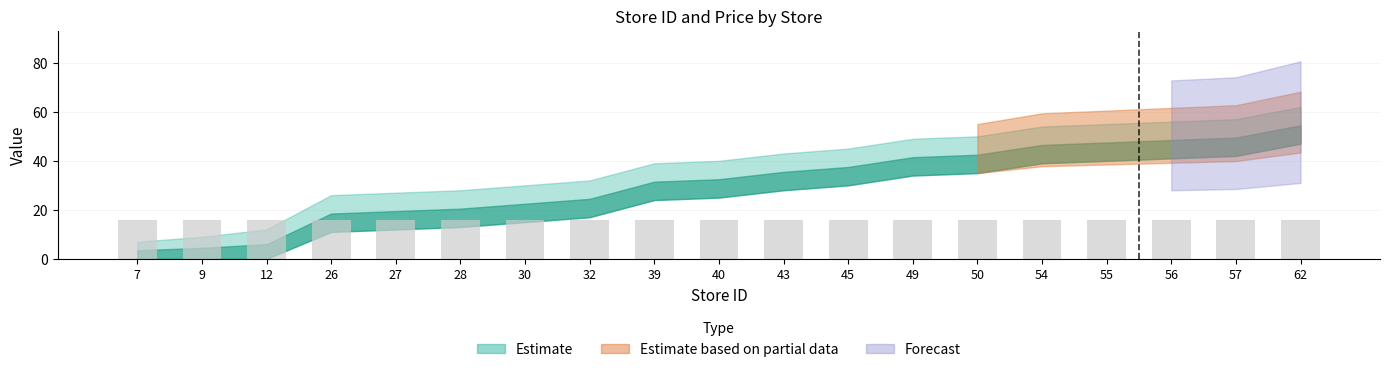

Reading right to left, list all the values displayed in this chart.

62=62	57=57	56=56	55=55	54=54	50=50	49=49	45=45	43=43	40=40	39=39	32=32	30=30	28=28	27=27	26=26	12=12	9=9	7=7